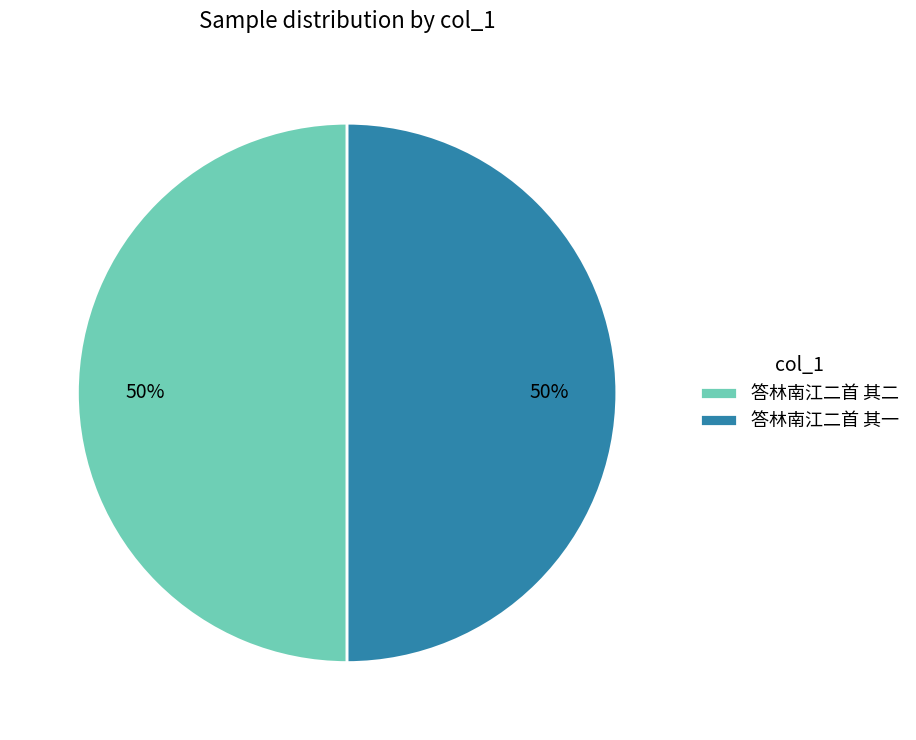

Combined, do 答林南江二首 其二 and 答林南江二首 其一 account for over 50%?

Yes